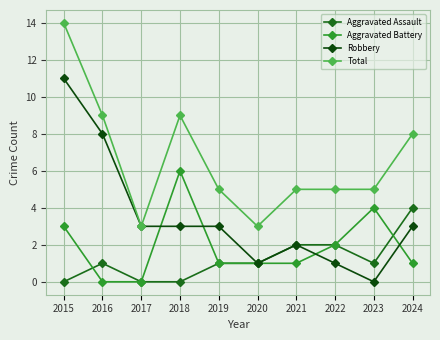

Where is the first local maximum for Total?

2018